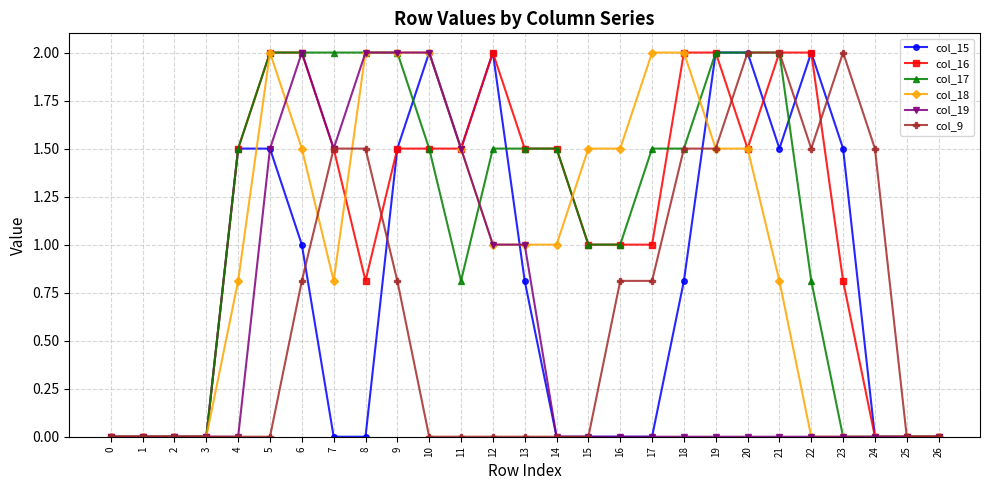

What is the value of the col_9 point at the 8th from the left?

1.5